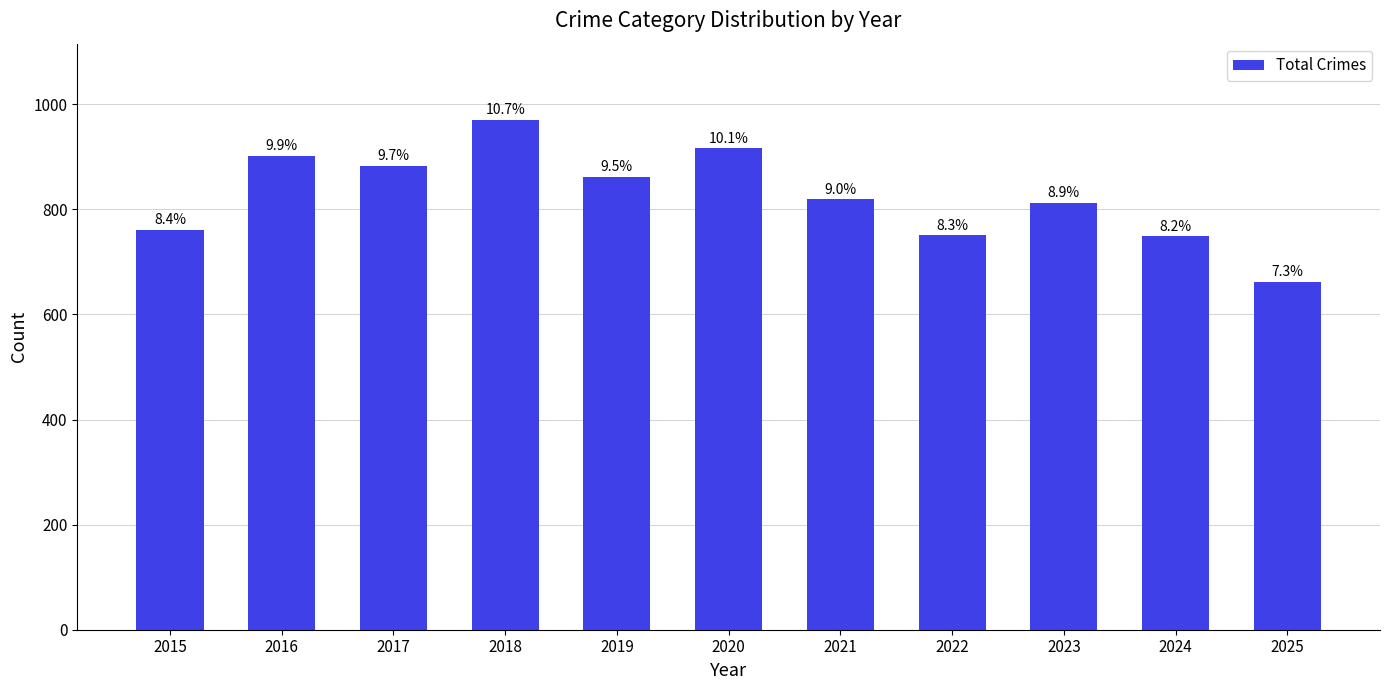

The chart shows a value of 435 at 2024. True or false?

False